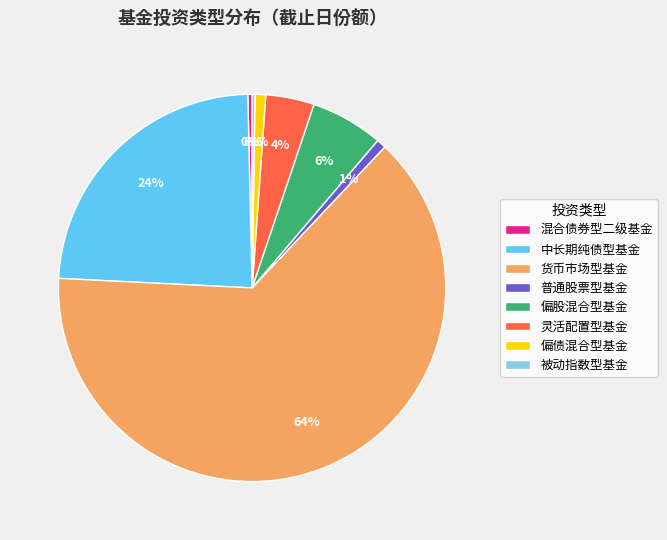

Combined, do 中长期纯债型基金 and 偏股混合型基金 account for over 50%?

No